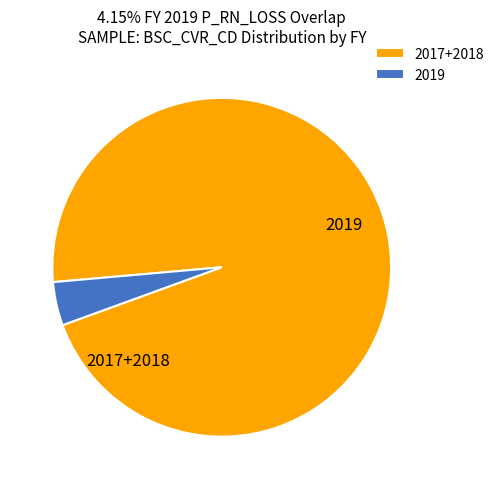

Combined, do 2019 and 2017+2018 account for over 50%?

Yes